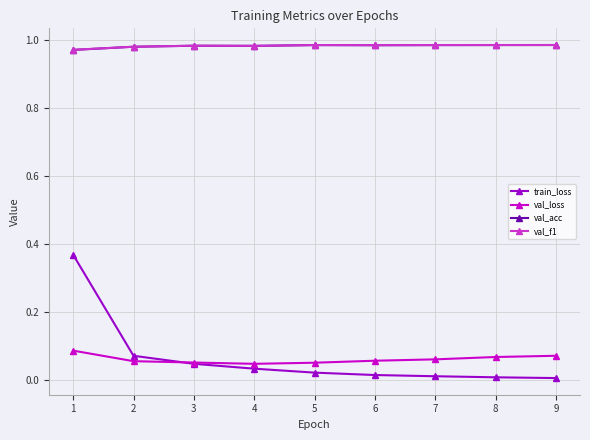

True or false: val_f1 and val_loss intersect in this chart.

False